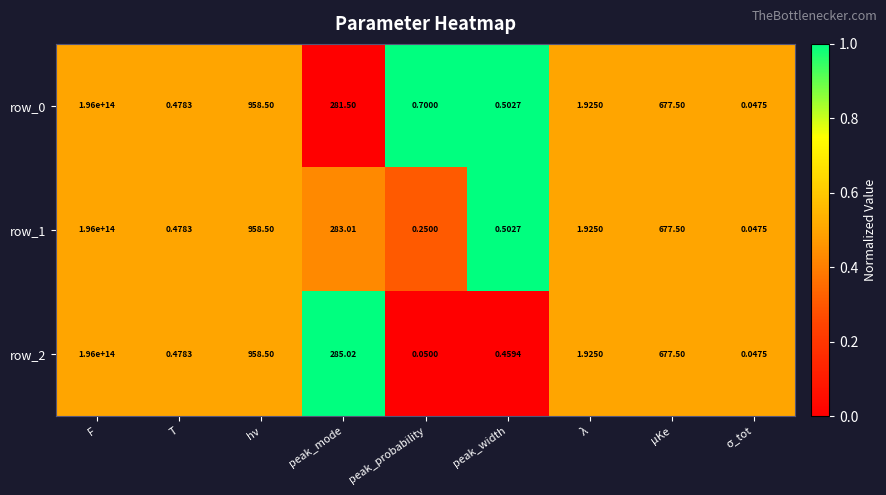

Which category has the highest value across all series?

F